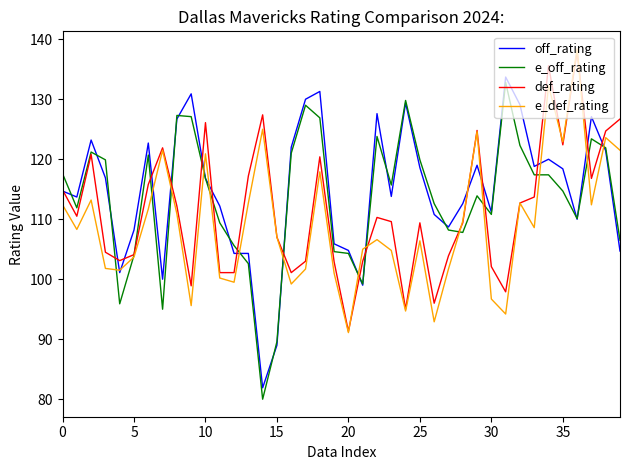

What is the difference between the maximum and minimum values in the def_rating series?

46.7